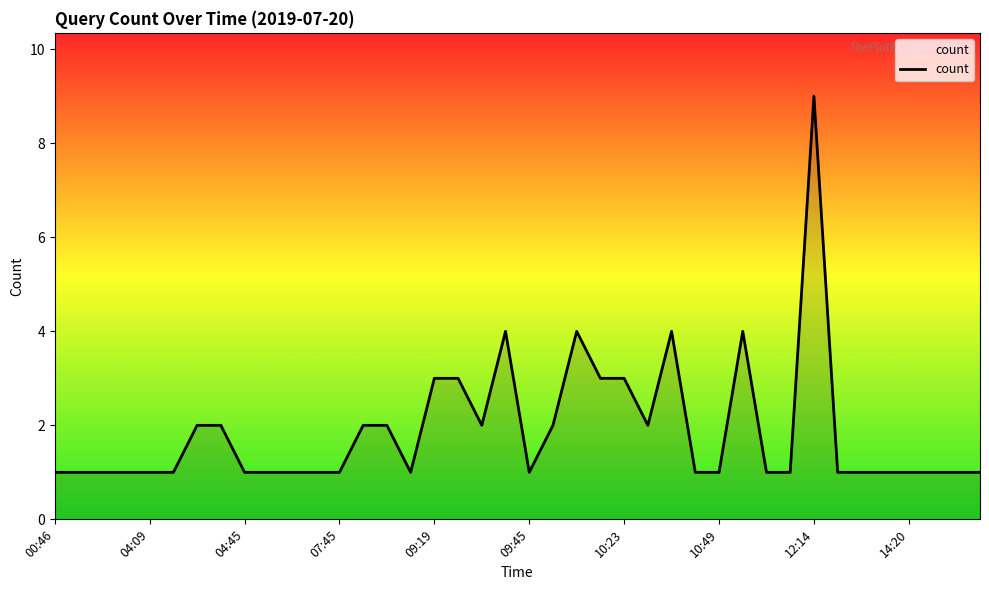

What is the average value?

2